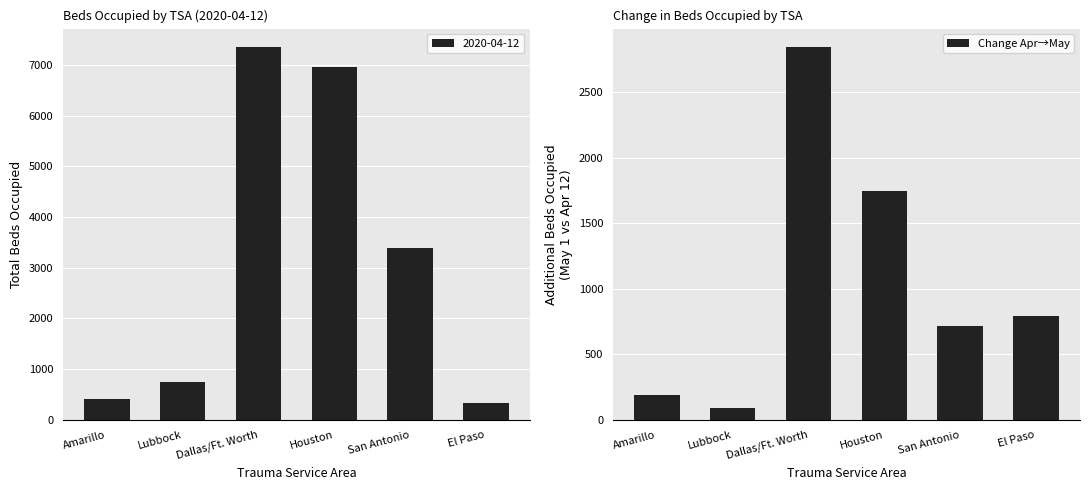

Does the chart contain stacked bars?

No